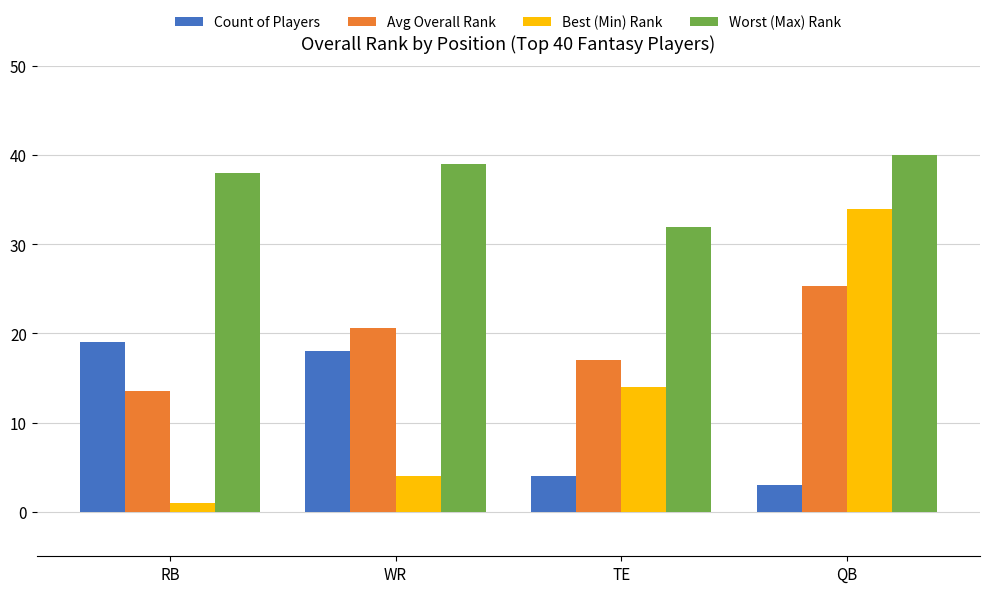

What position from the left is QB?

4